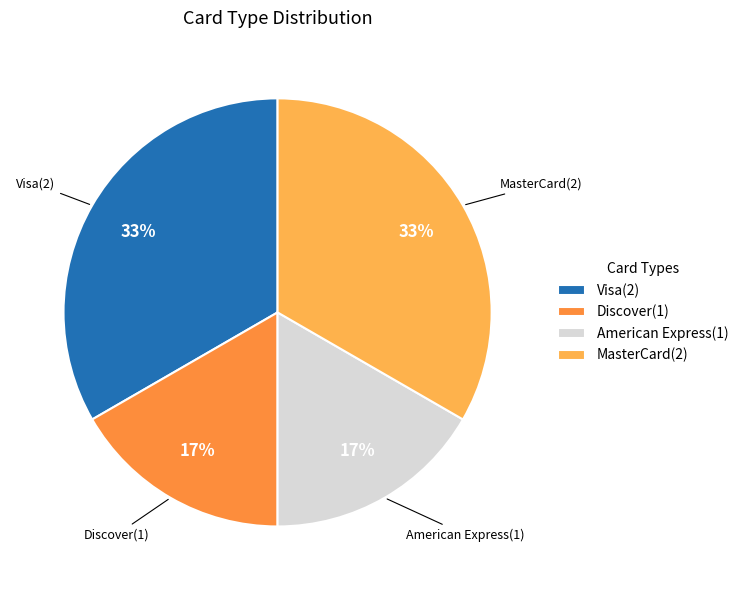

To the nearest percent, what percentage of the pie is Discover?

17%